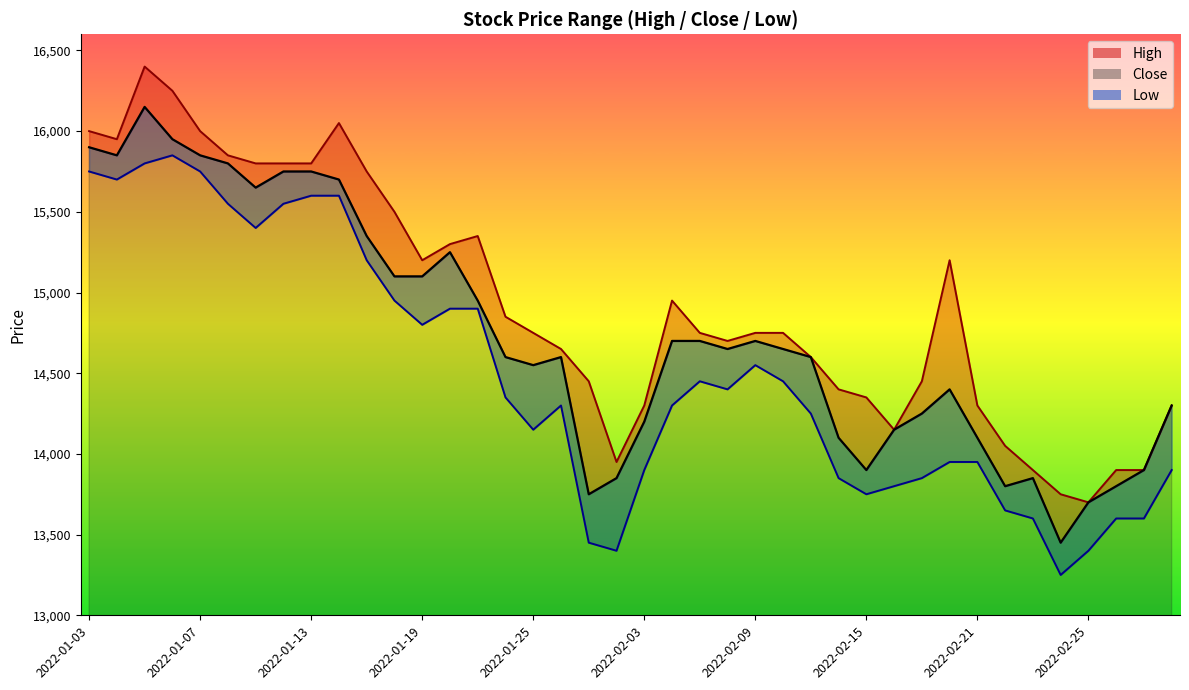

True or false: Low has a value of 13900 at 2022-03-03.

True